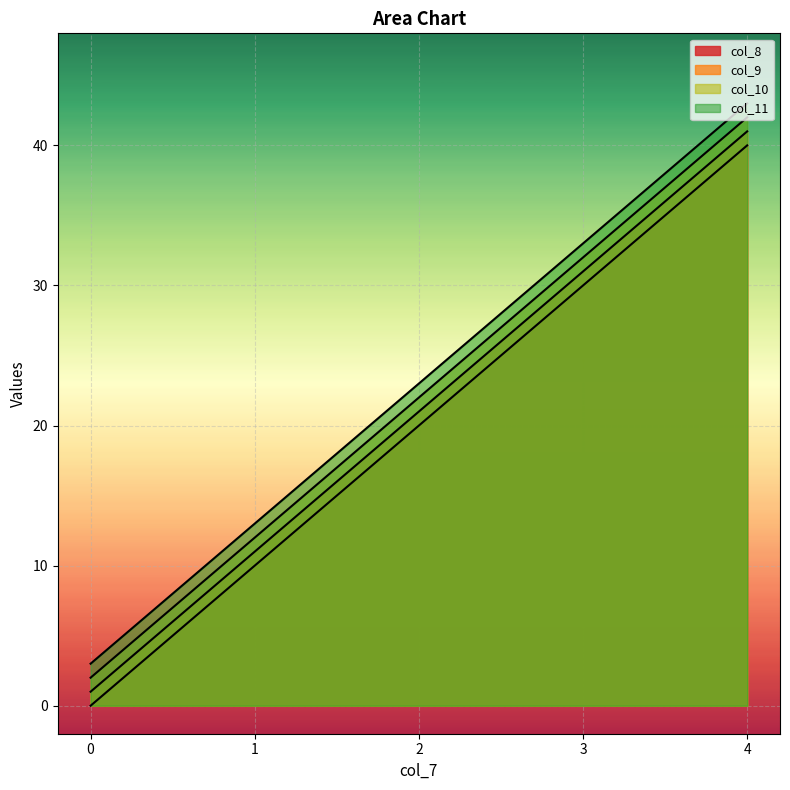

True or false: col_8 has a value of 18 at 1.

False